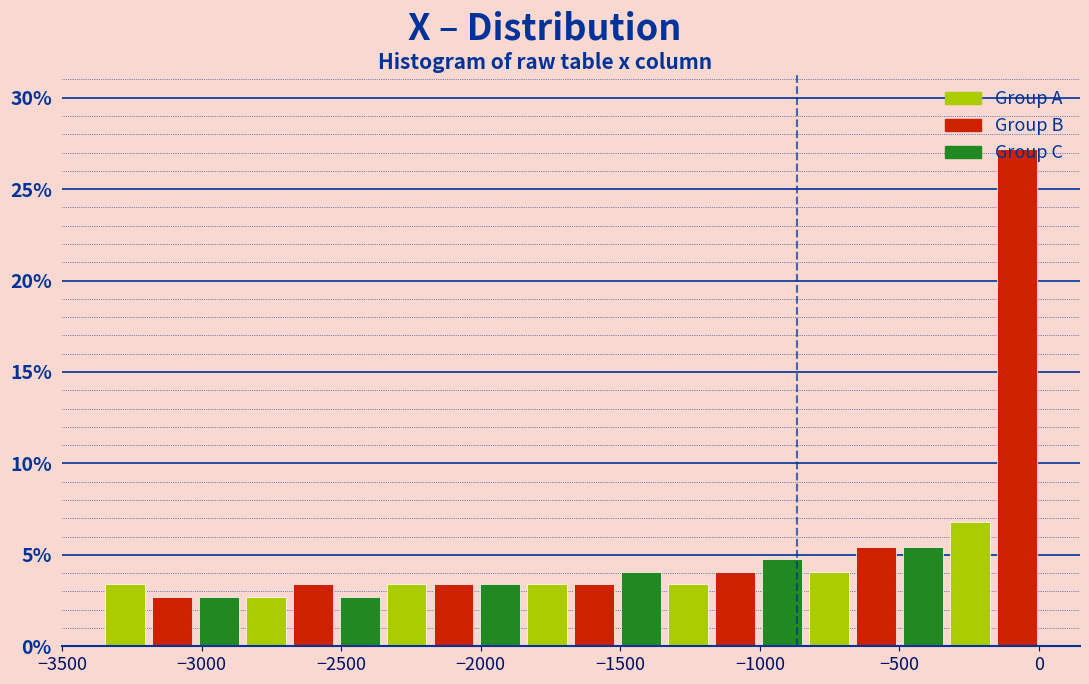

Read against the x-axis, roughly where is the centre of the tallest bar?

-100